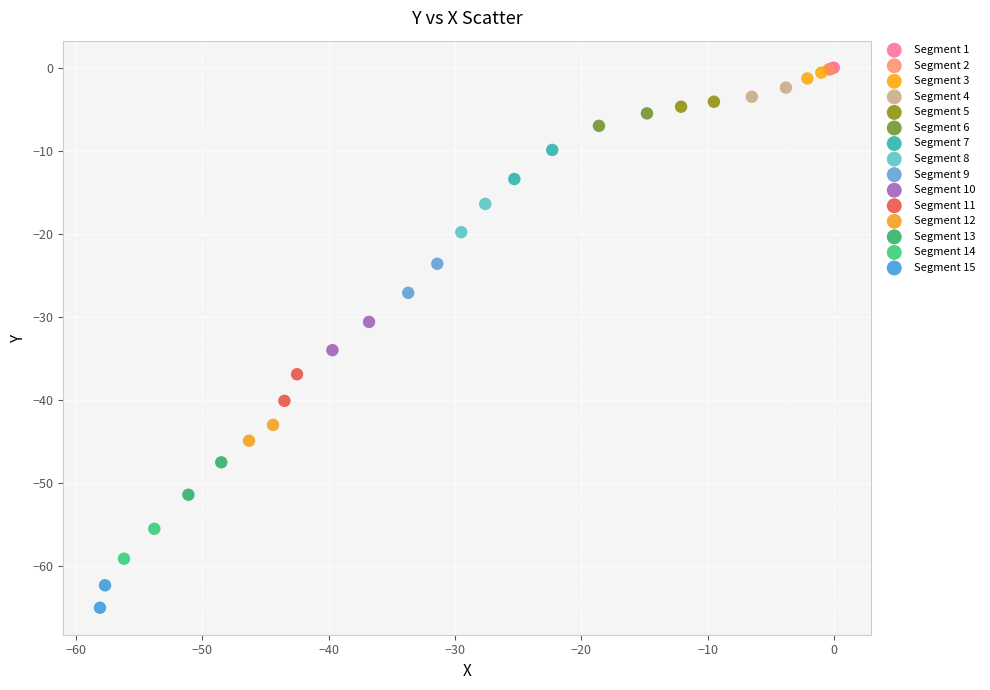

What are all the series names shown in the legend?

Segment 1, Segment 2, Segment 3, Segment 4, Segment 5, Segment 6, Segment 7, Segment 8, Segment 9, Segment 10, Segment 11, Segment 12, Segment 13, Segment 14, Segment 15